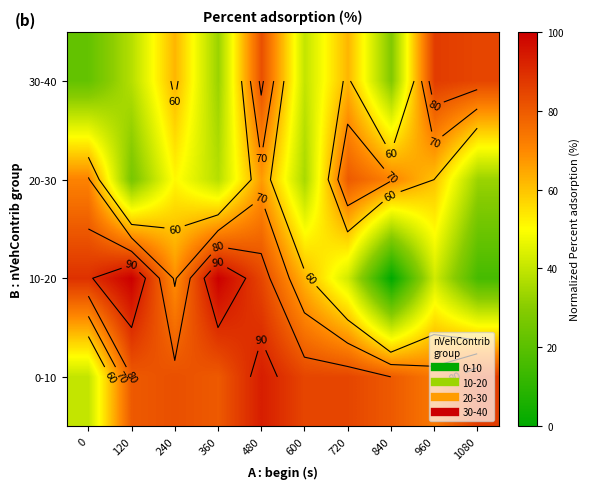

What is the sum of the 30-40 values at 480 and 720?

144.4